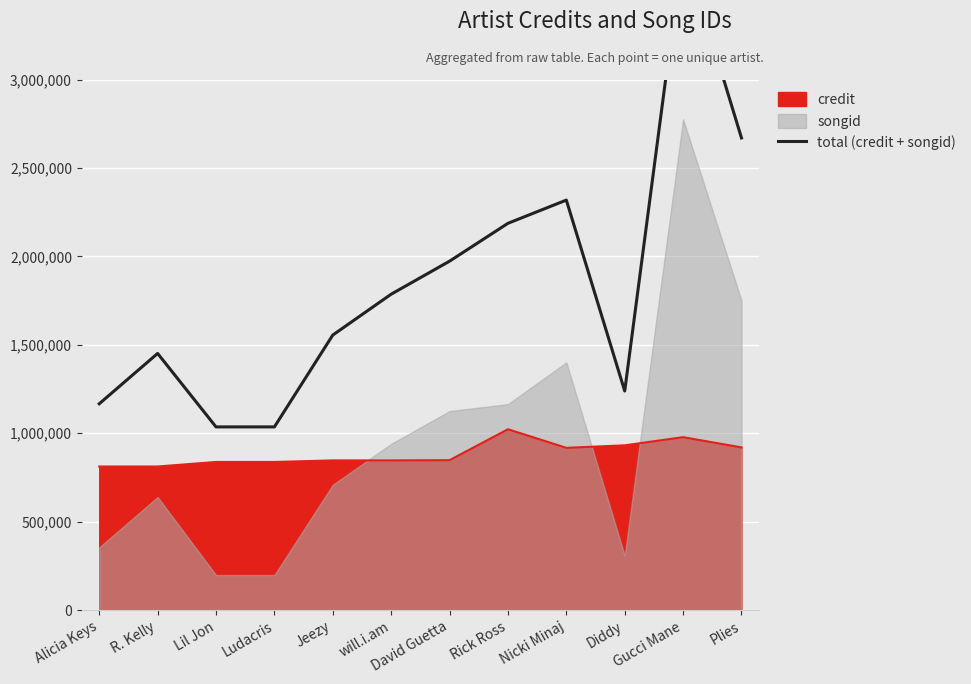

What is the difference between the second highest and minimum values?

1633837